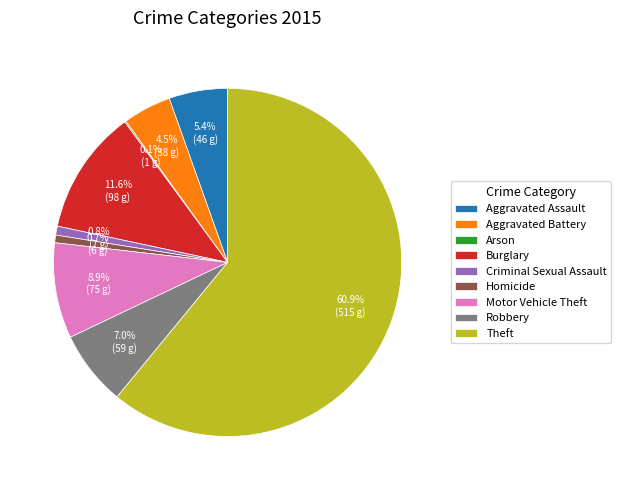

Is Theft the majority of the pie?

Yes